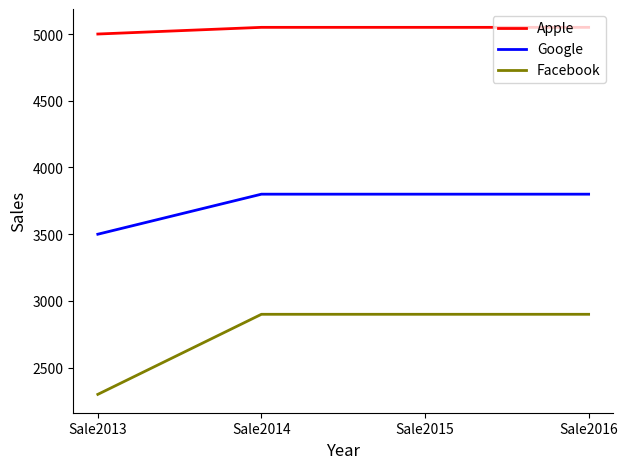

What is the sum of all Google values?

14900